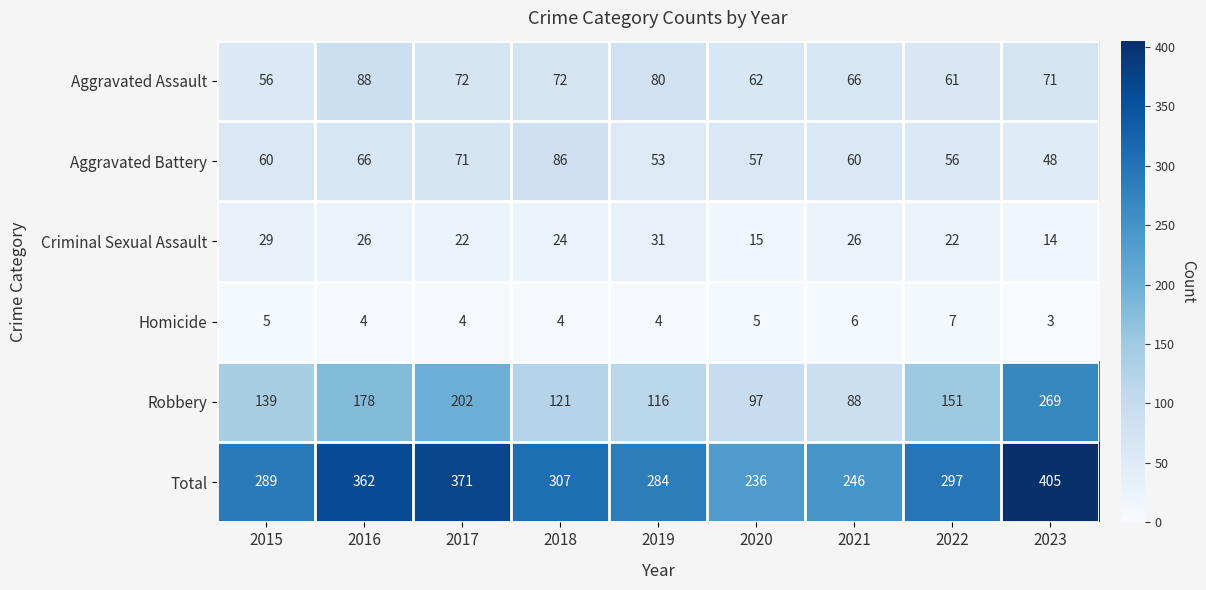

What is the total value across all series at 2021?

492